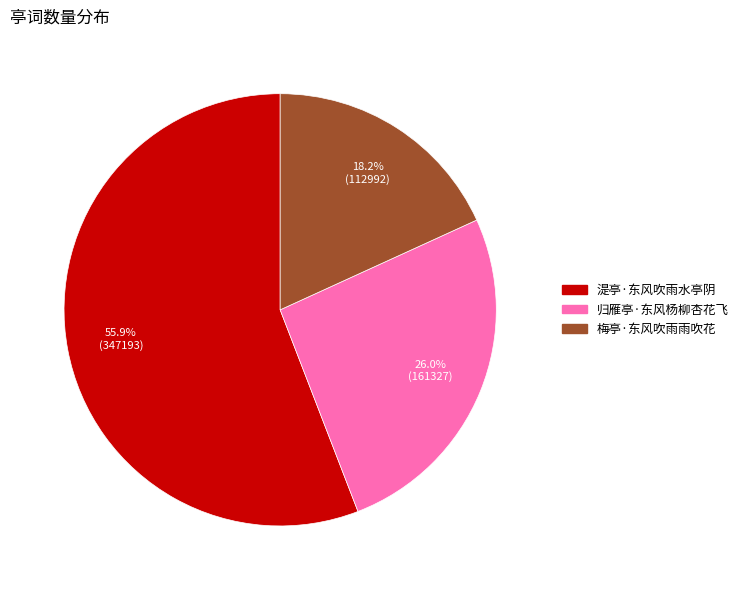

Rank the categories by value from lowest to highest.

梅亭·东风吹雨雨吹花, 归雁亭·东风杨柳杏花飞, 湜亭·东风吹雨水亭阴